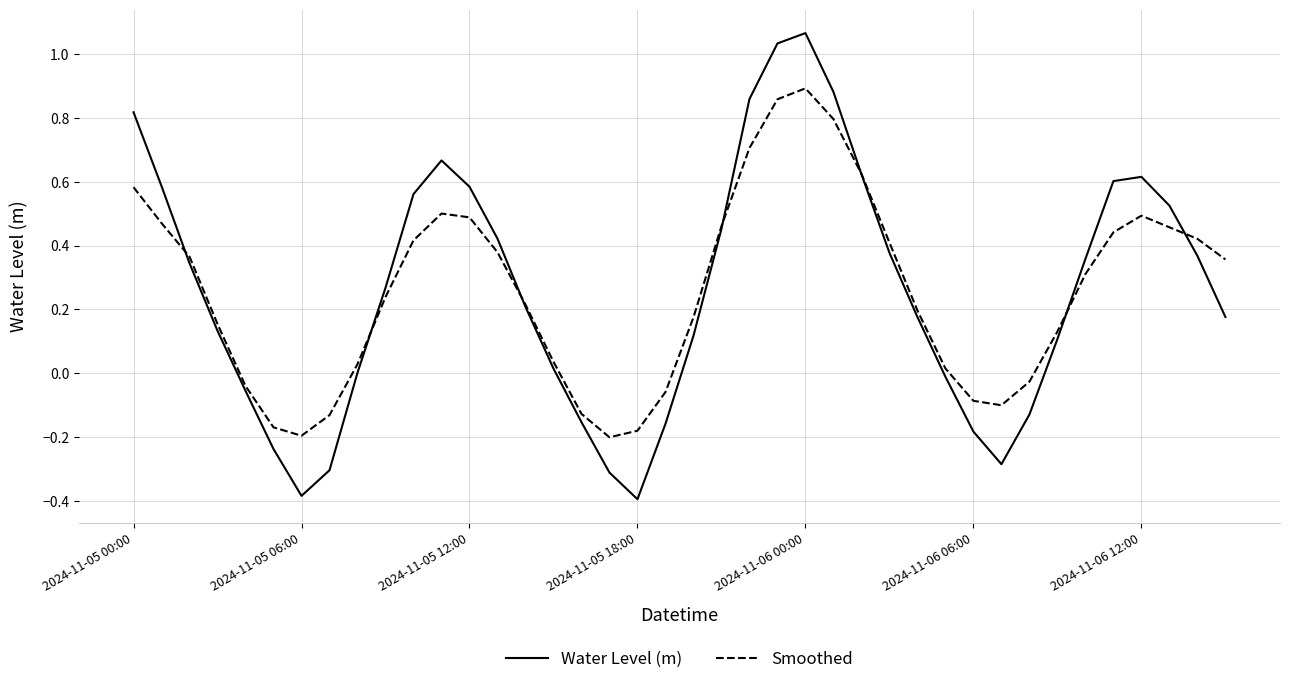

What is the minimum value shown in the chart?

-0.4